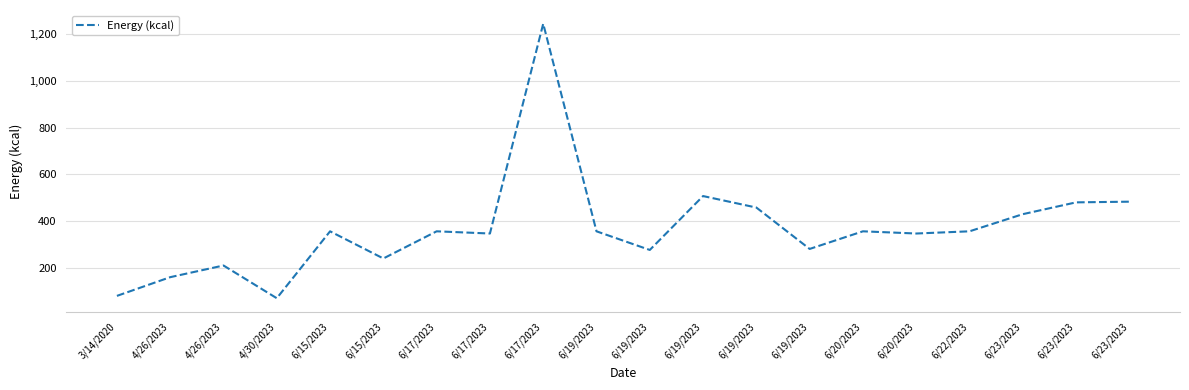

Approximately how many times larger is the value at 6/23/2023 compared to 6/19/2023?

1.7